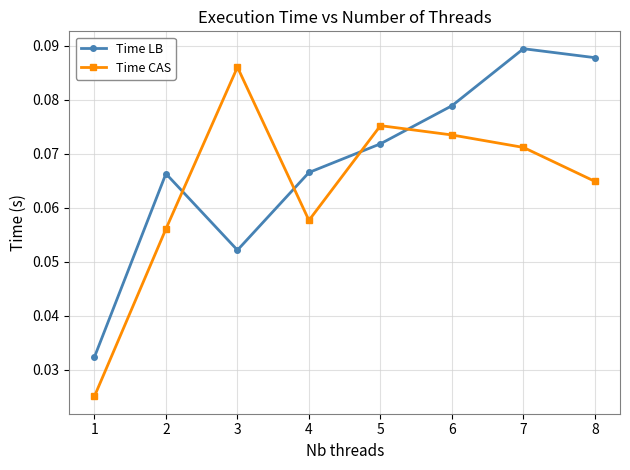

Which series has the largest total across all categories?

Time LB